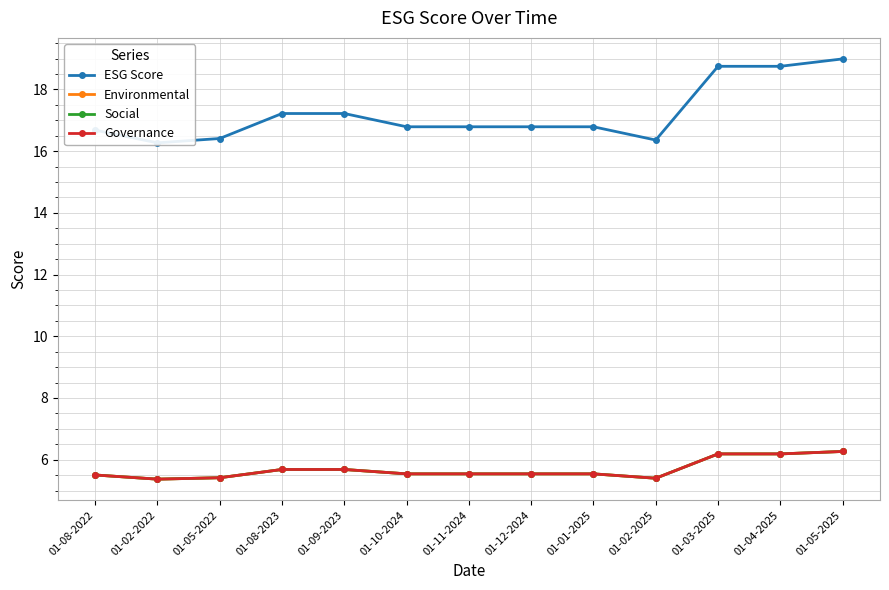

Reading right to left, what are all the values shown in this chart?

ESG Score: 19.0	18.8	18.8	16.4	16.8	16.8	16.8	16.8	17.2	17.2	16.4	16.3	16.7
Environmental: 6.3	6.2	6.2	5.4	5.5	5.5	5.5	5.5	5.7	5.7	5.4	5.4	5.5
Social: 6.3	6.2	6.2	5.4	5.5	5.5	5.5	5.5	5.7	5.7	5.4	5.4	5.5
Governance: 6.3	6.2	6.2	5.4	5.5	5.5	5.5	5.5	5.7	5.7	5.4	5.4	5.5